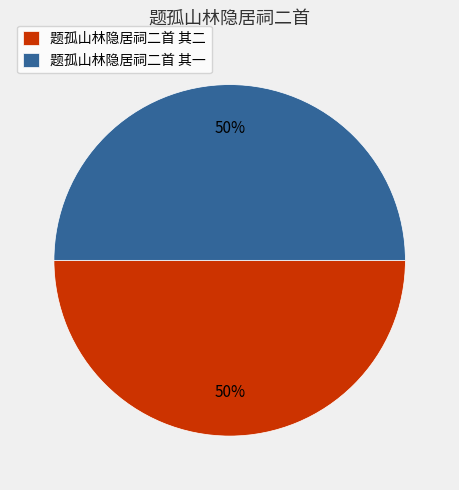

To the nearest percent, what is the average slice percentage?

50%